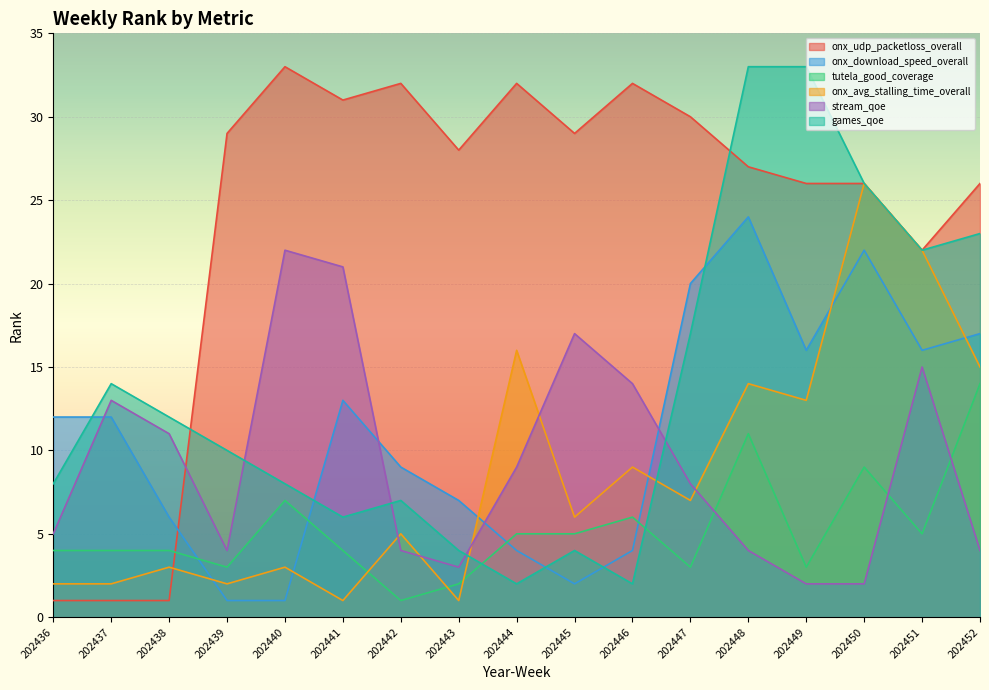

How many categories are shown in the chart?

17